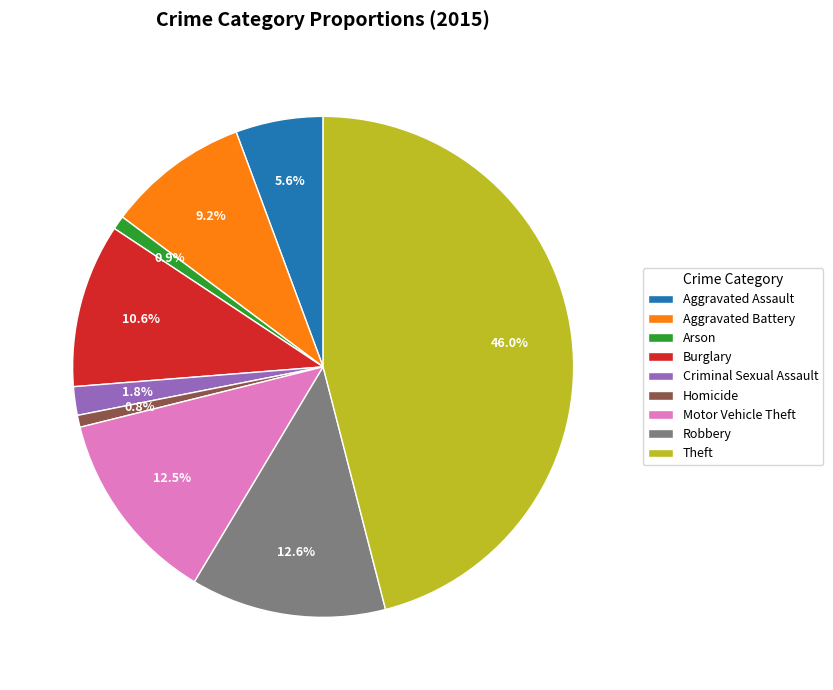

True or false: Arson accounts for 1% of the total.

True